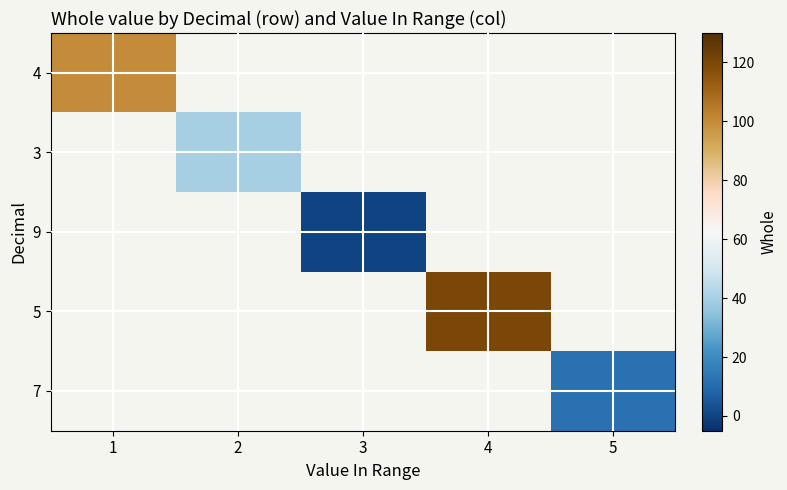

What is the greatest value displayed?

120.0